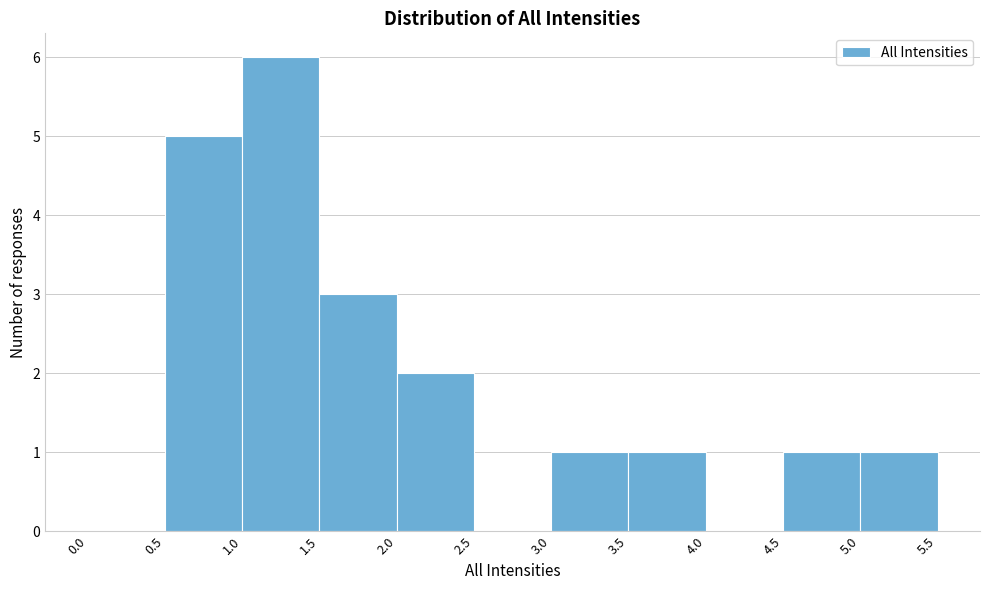

Reading left to right, list every bar in this chart as the range it spans on the x-axis followed by its height. The values are not printed on the chart, so give them approximately, as read against the axis.

0.0 to 0.5: 0
0.5 to 1.0: 5
1.0 to 1.5: 6
1.5 to 2.0: 3
2.0 to 2.5: 2
2.5 to 3.0: 0
3.0 to 3.5: 1
3.5 to 4.0: 1
4.0 to 4.5: 0
4.5 to 5.0: 1
5.0 to 5.5: 1